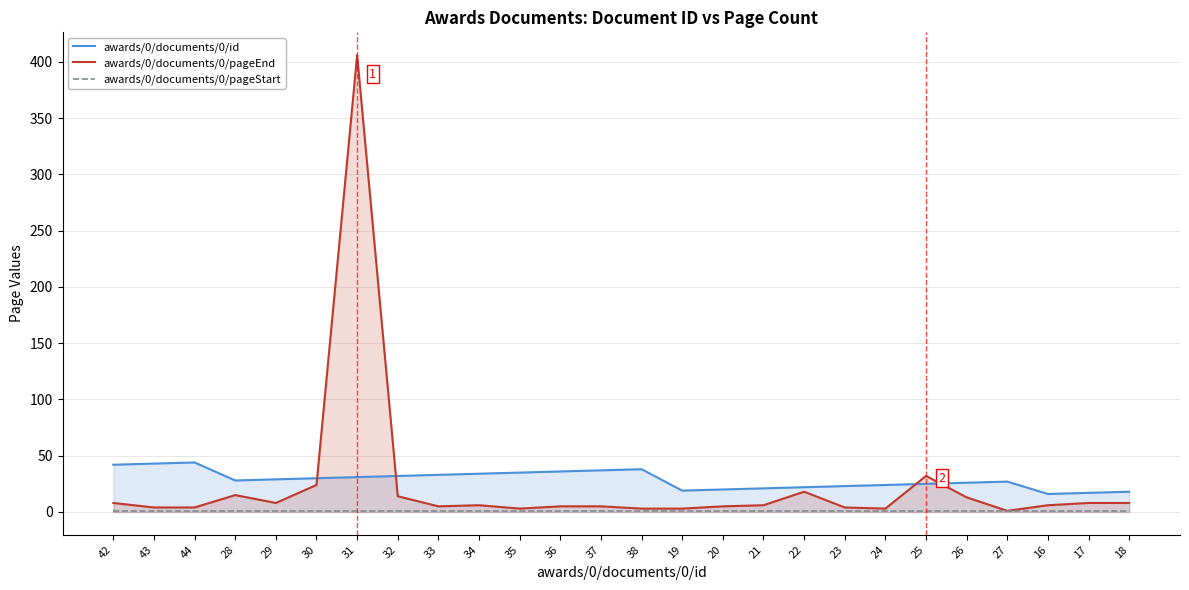

How many lines are shown in the chart?

3